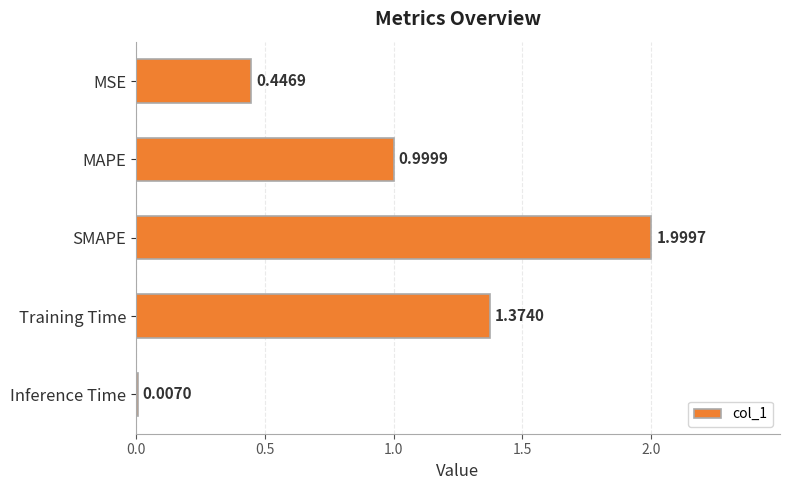

Which has a higher value, Training Time or MSE?

Training Time